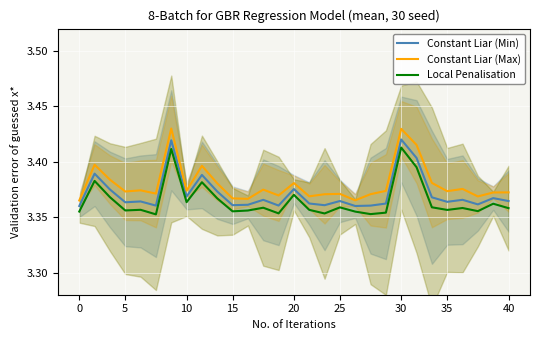

What value does the Constant Liar (Max) series have at 11?

3.4